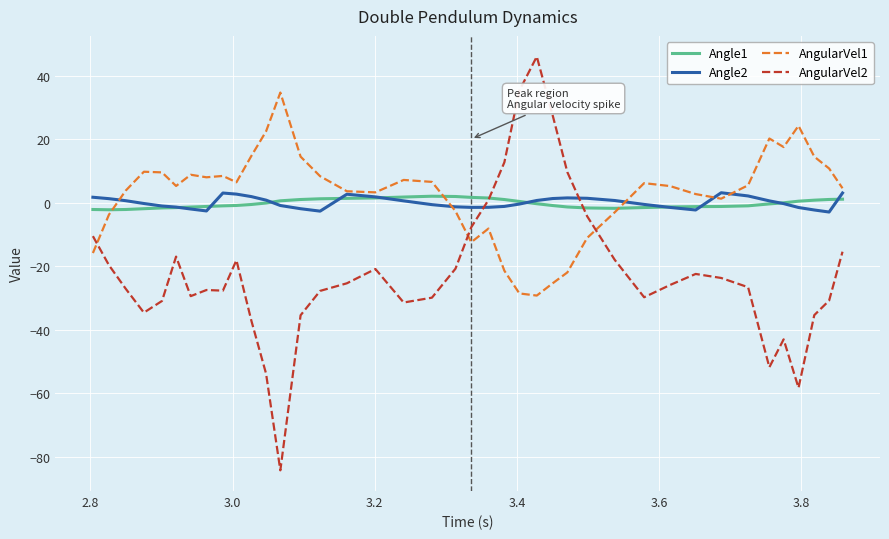

What is the greatest value displayed?

46.0